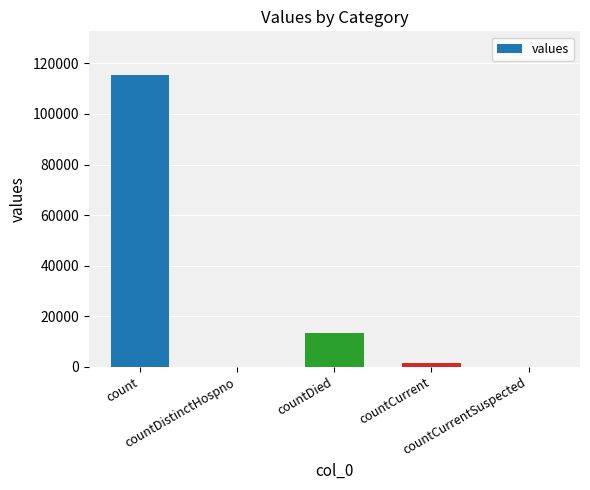

What is the greatest value displayed?

115379